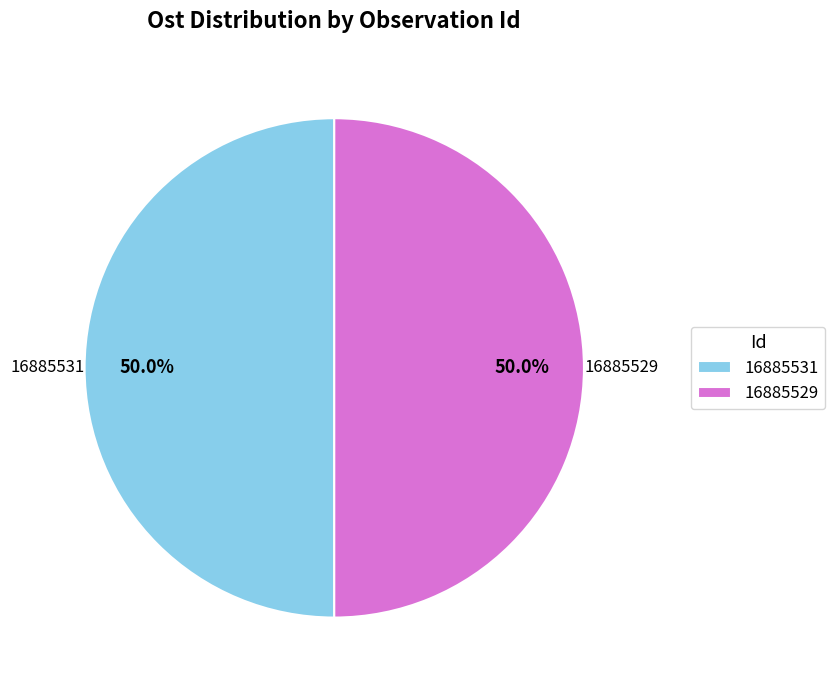

How many slices are in this pie chart?

2